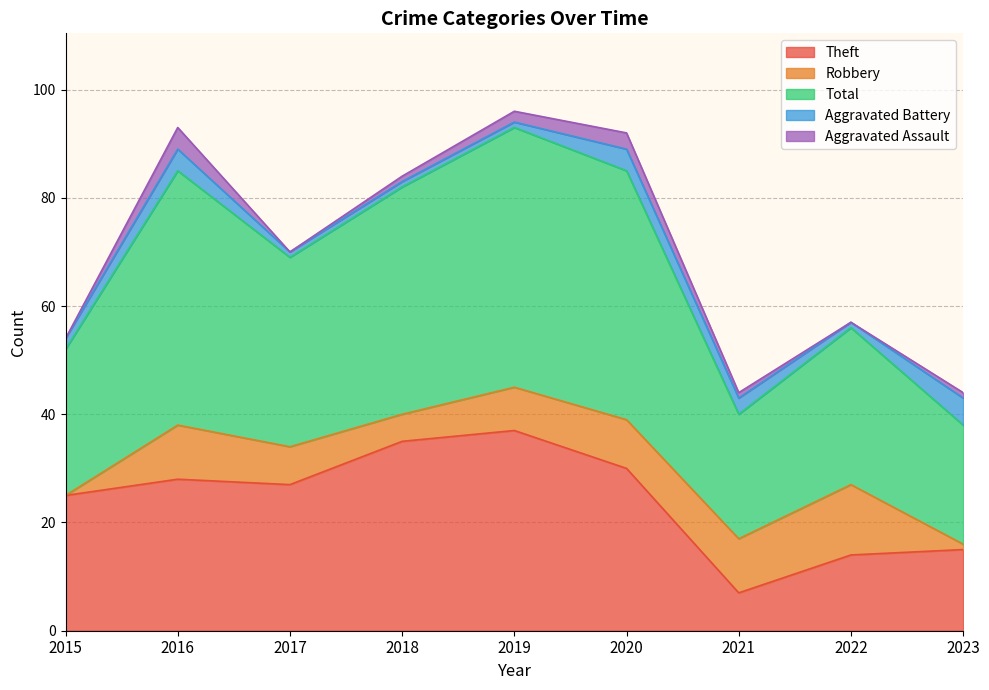

What is the lowest value of the Total series?

22